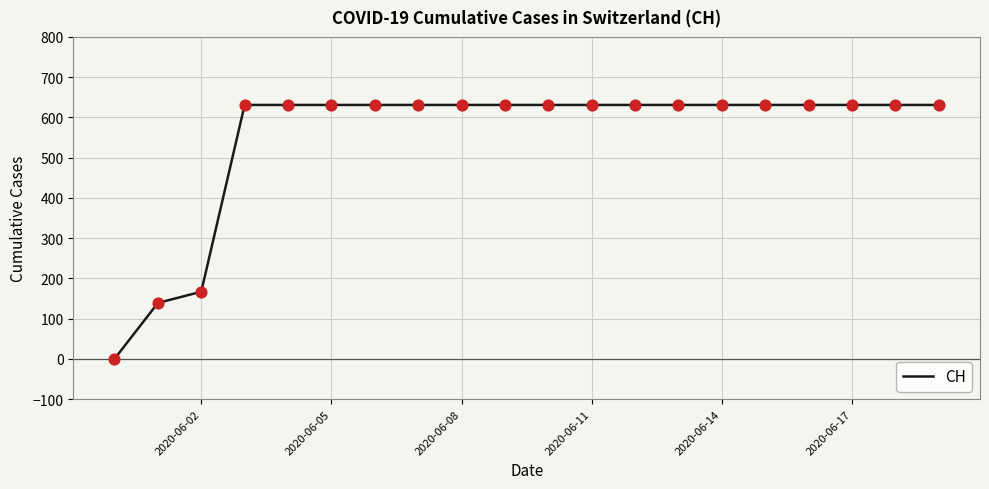

What is the greatest value displayed?

631